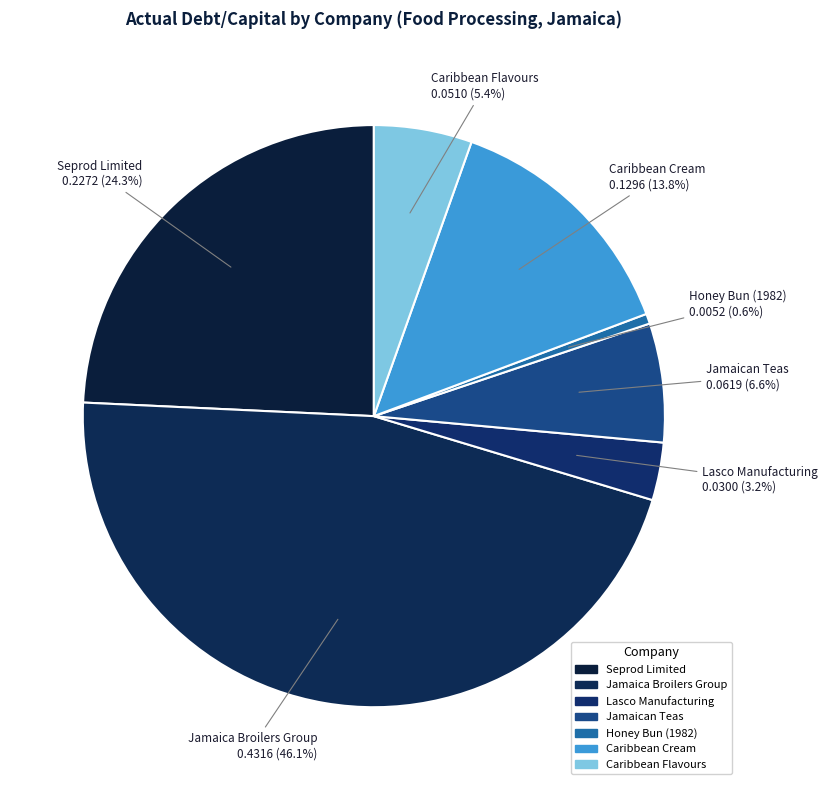

The Caribbean Flavours slice represents 1% of the pie. True or false?

False